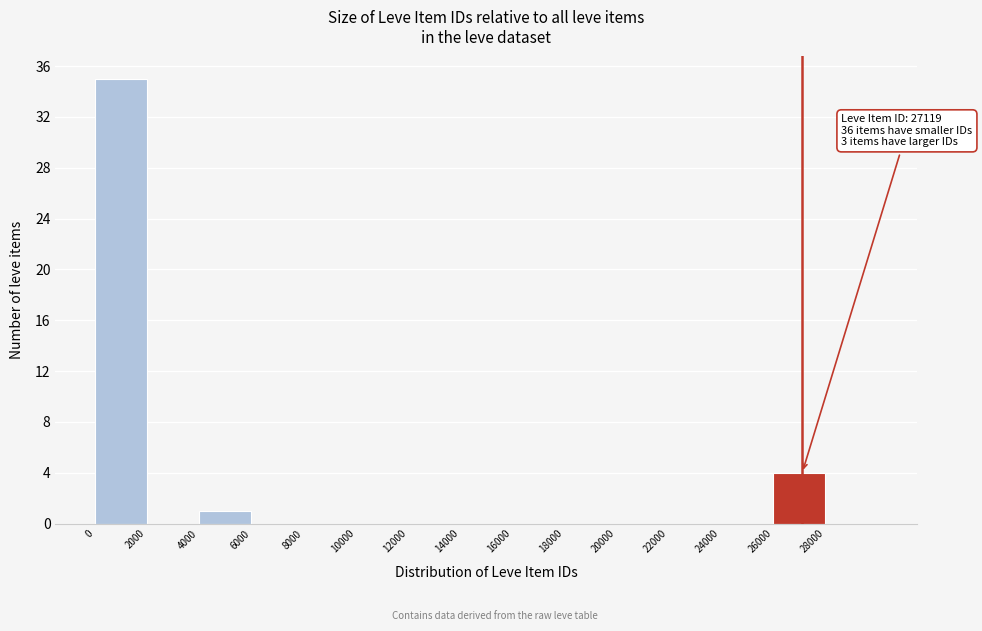

Over which range of the x-axis is the bar tallest?

0 to 2000